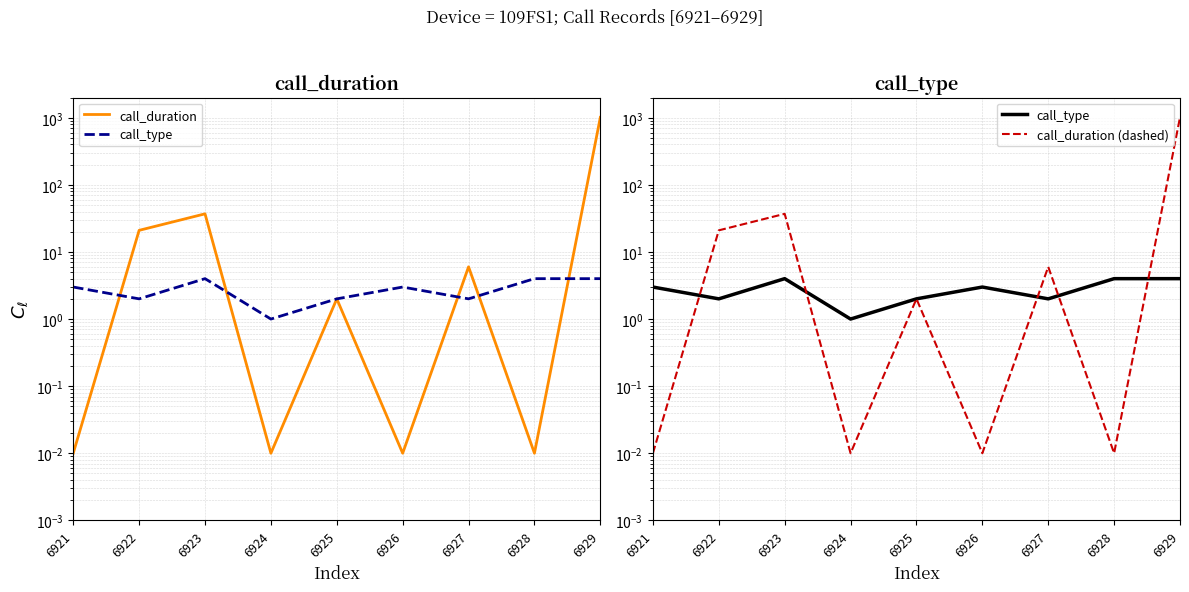

Which series has the largest total across all categories?

call_duration